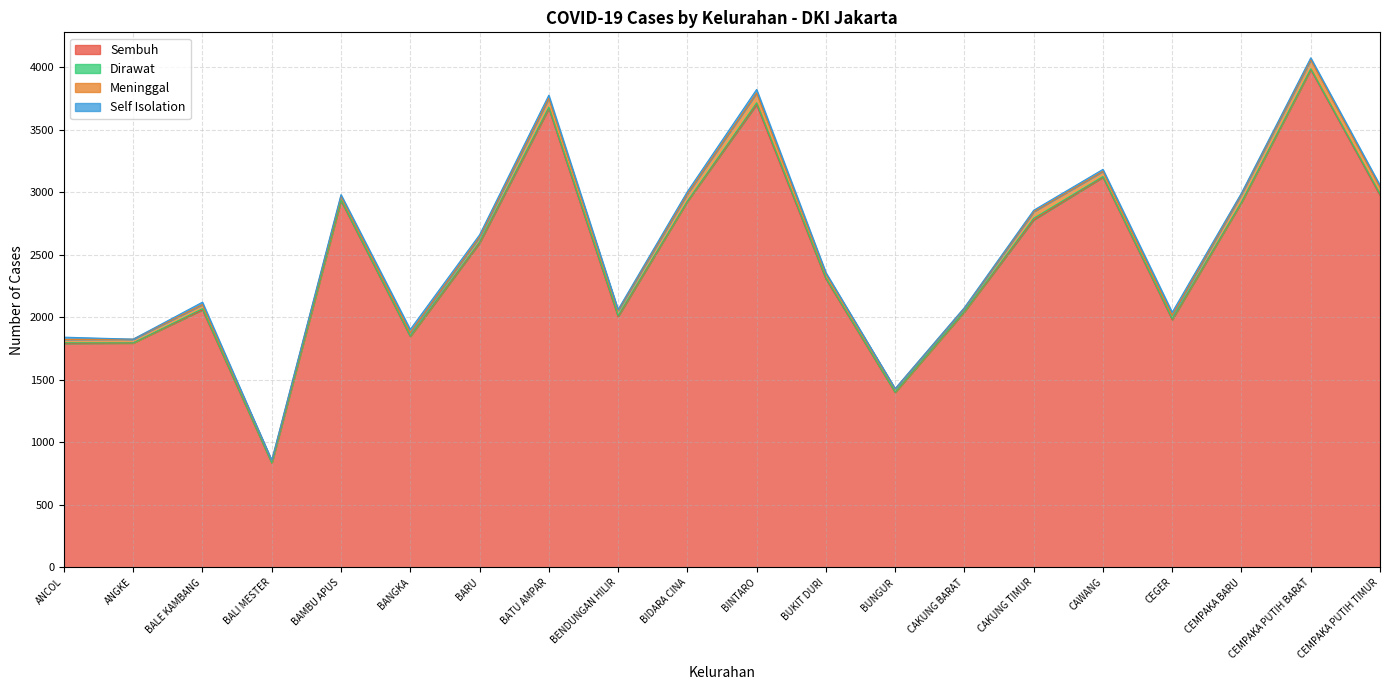

Reading left to right, transcribe all the data shown in this chart.

Sembuh: ANCOL=1791	ANGKE=1795	BALE KAMBANG=2060	BALI MESTER=835	BAMBU APUS=2933	BANGKA=1847	BARU=2593	BATU AMPAR=3670	BENDUNGAN HILIR=2005	BIDARA CINA=2926	BINTARO=3701	BUKIT DURI=2307	BUNGUR=1399	CAKUNG BARAT=2044	CAKUNG TIMUR=2779	CAWANG=3120	CEGER=1981	CEMPAKA BARU=2918	CEMPAKA PUTIH BARAT=3981	CEMPAKA PUTIH TIMUR=2976
Dirawat: ANCOL=5	ANGKE=0	BALE KAMBANG=9	BALI MESTER=2	BAMBU APUS=6	BANGKA=4	BARU=10	BATU AMPAR=10	BENDUNGAN HILIR=9	BIDARA CINA=2	BINTARO=14	BUKIT DURI=8	BUNGUR=3	CAKUNG BARAT=4	CAKUNG TIMUR=13	CAWANG=6	CEGER=7	CEMPAKA BARU=3	CEMPAKA PUTIH BARAT=6	CEMPAKA PUTIH TIMUR=10
Meninggal: ANCOL=27	ANGKE=30	BALE KAMBANG=33	BALI MESTER=17	BAMBU APUS=30	BANGKA=27	BARU=39	BATU AMPAR=73	BENDUNGAN HILIR=40	BIDARA CINA=59	BINTARO=79	BUKIT DURI=32	BUNGUR=26	CAKUNG BARAT=25	CAKUNG TIMUR=53	CAWANG=42	CEGER=29	CEMPAKA BARU=65	CEMPAKA PUTIH BARAT=73	CEMPAKA PUTIH TIMUR=54
Self Isolation: ANCOL=18	ANGKE=0	BALE KAMBANG=19	BALI MESTER=2	BAMBU APUS=12	BANGKA=25	BARU=17	BATU AMPAR=23	BENDUNGAN HILIR=8	BIDARA CINA=18	BINTARO=28	BUKIT DURI=11	BUNGUR=2	CAKUNG BARAT=5	CAKUNG TIMUR=11	CAWANG=15	CEGER=23	CEMPAKA BARU=8	CEMPAKA PUTIH BARAT=15	CEMPAKA PUTIH TIMUR=16